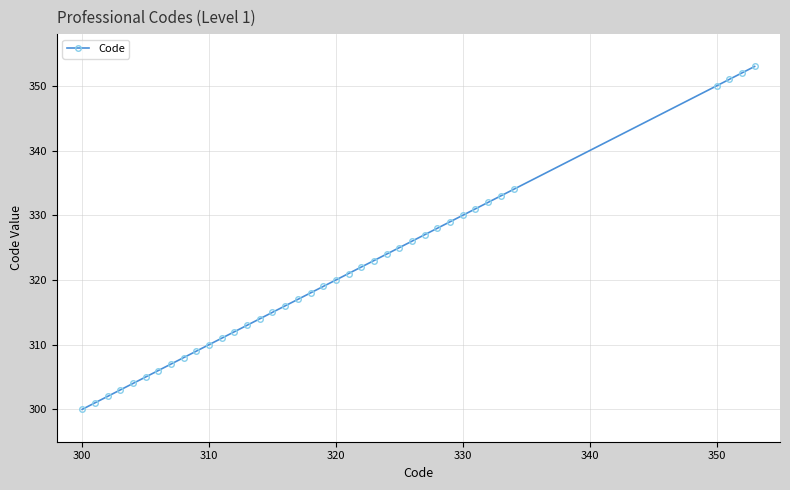

Count the number of data series in this chart.

1